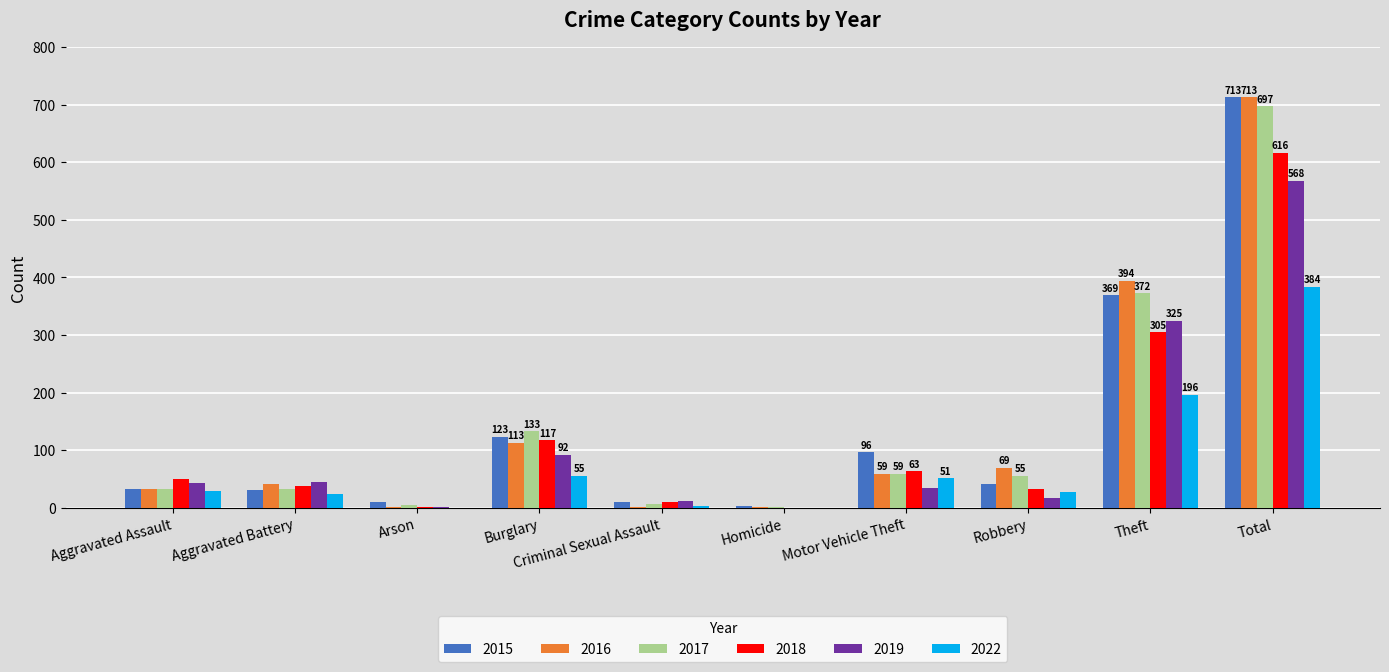

Are the bars grouped side by side (vs. stacked)?

Yes